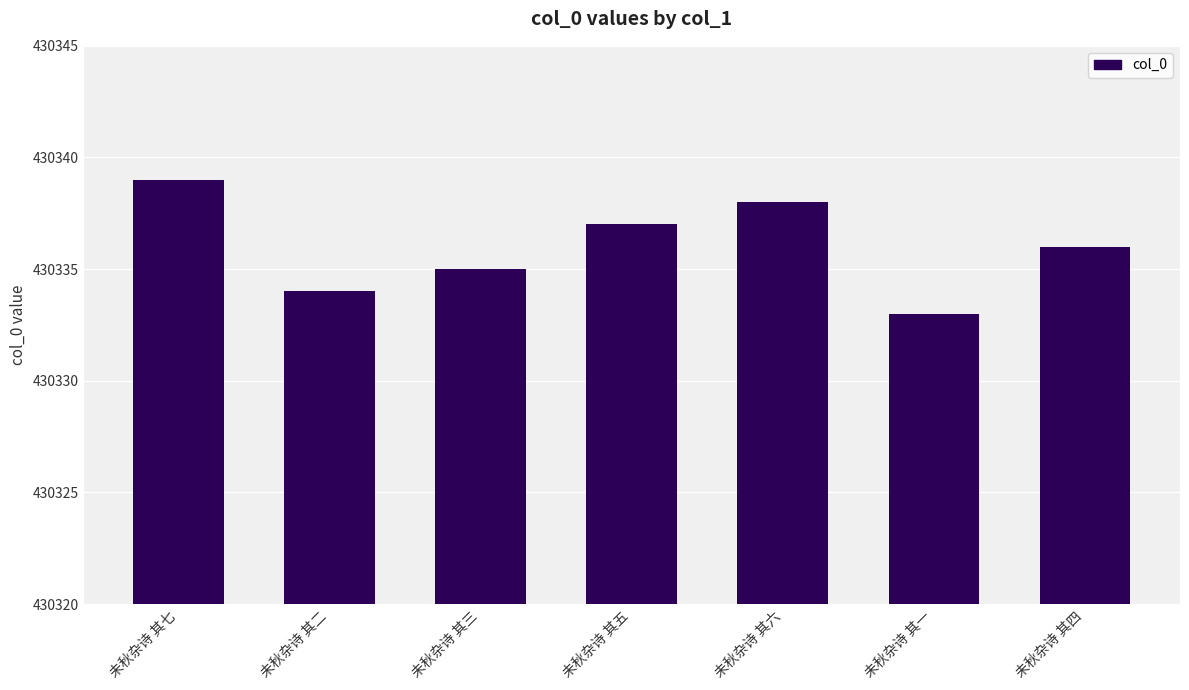

Which category has the lowest value across all series?

未秋杂诗 其一